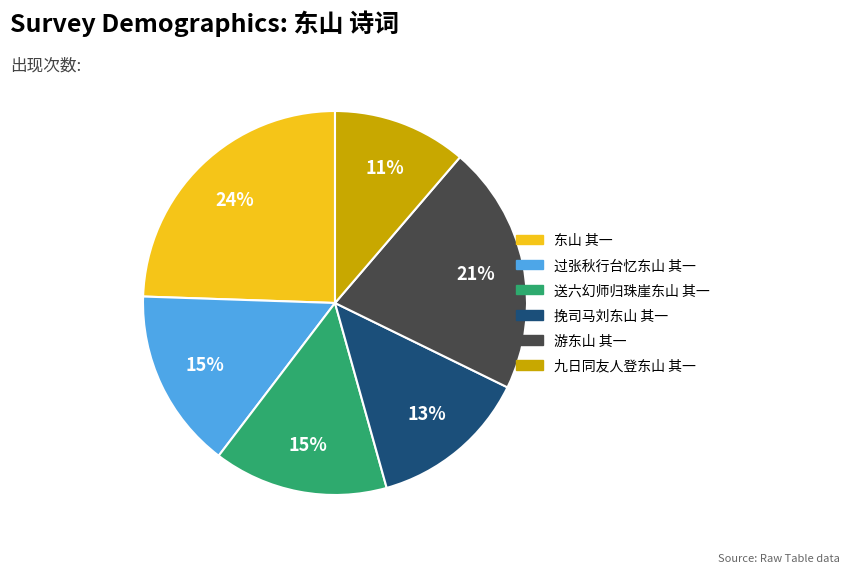

Does any single category account for the majority?

No